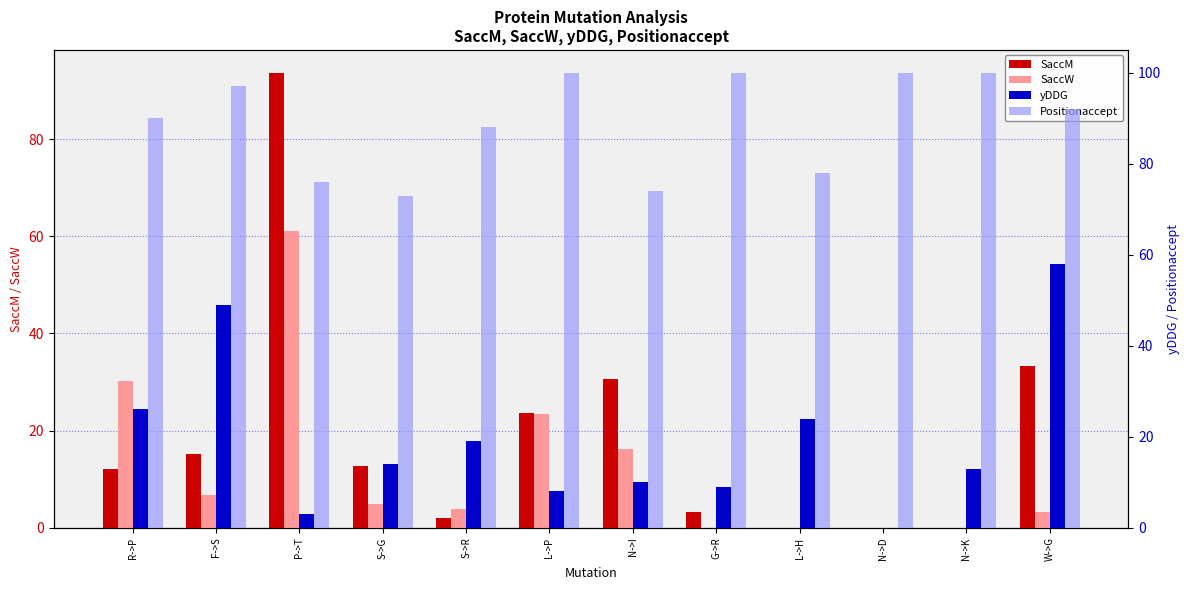

What are all the series names shown in the legend?

SaccM, SaccW, yDDG, Positionaccept